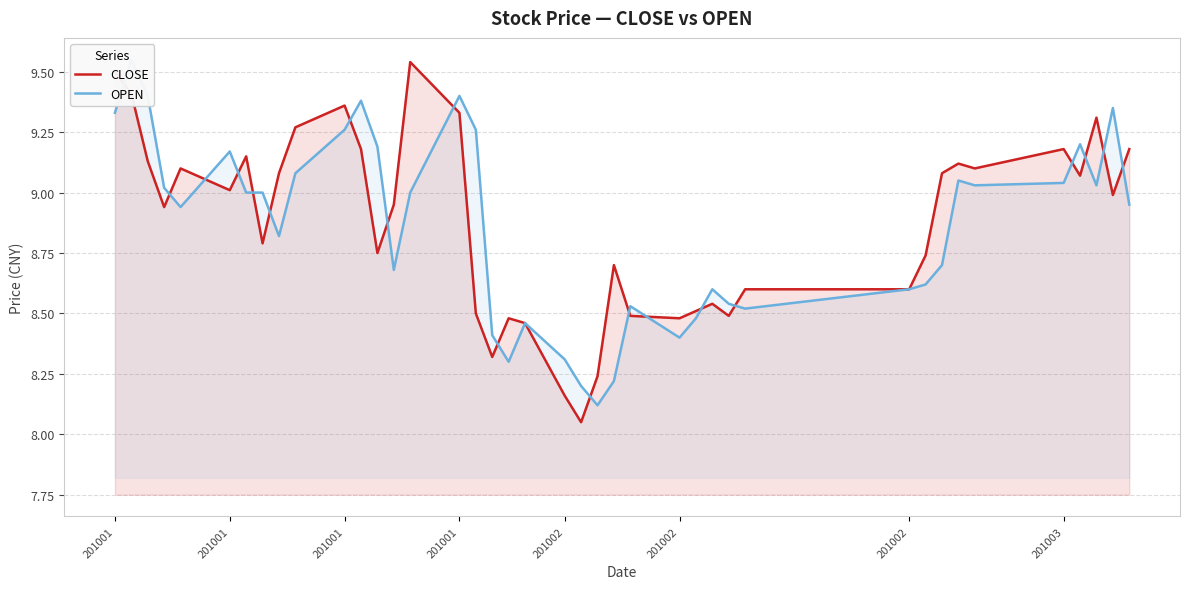

What is the average value of the OPEN series?

8.9